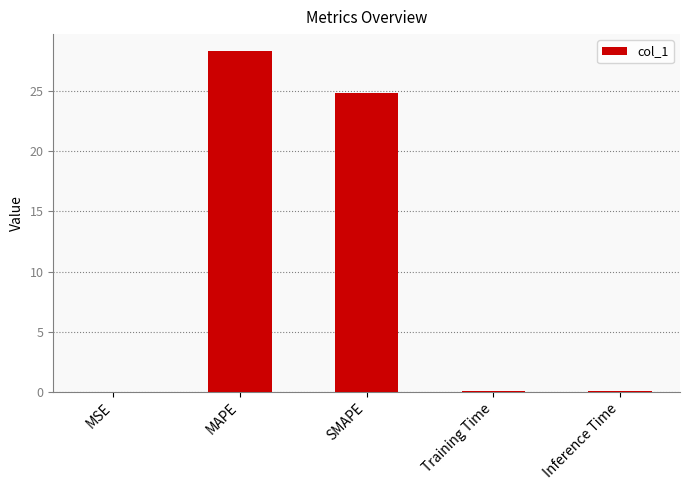

Which category has the highest value across all series?

MAPE